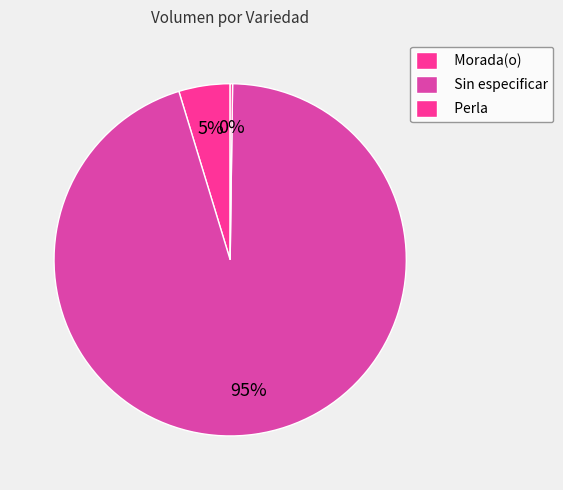

What is the change in value from Morada(o) to Sin especificar?

+145